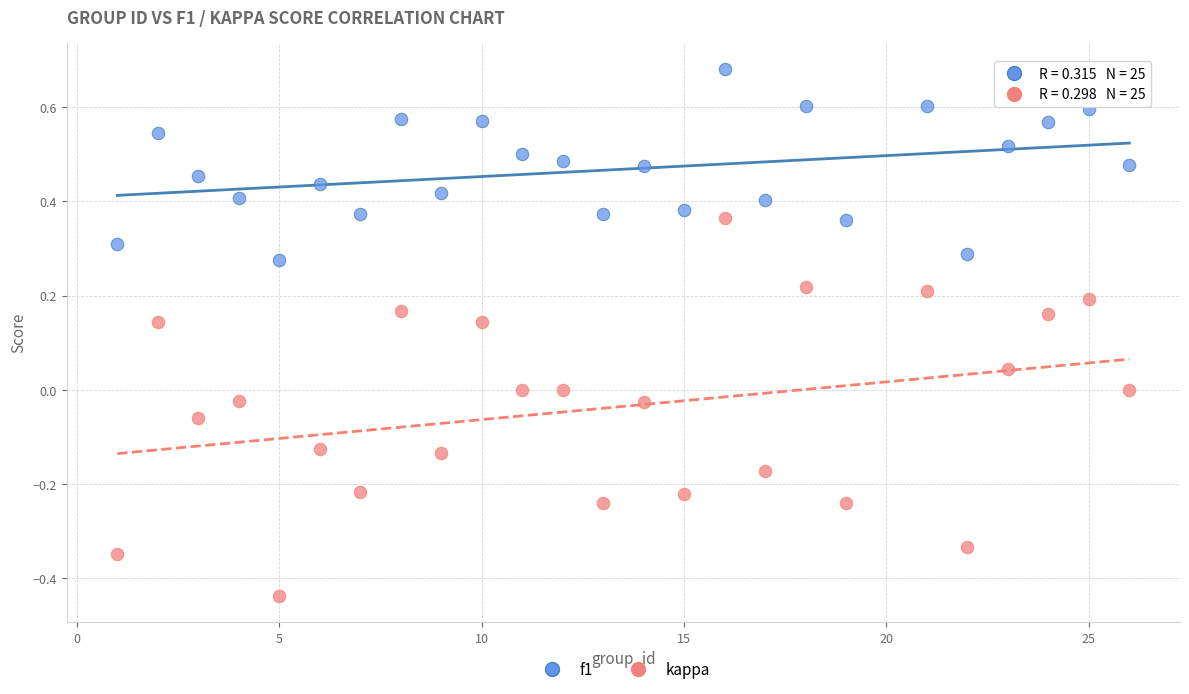

Which series has the widest spread of Y values?

kappa